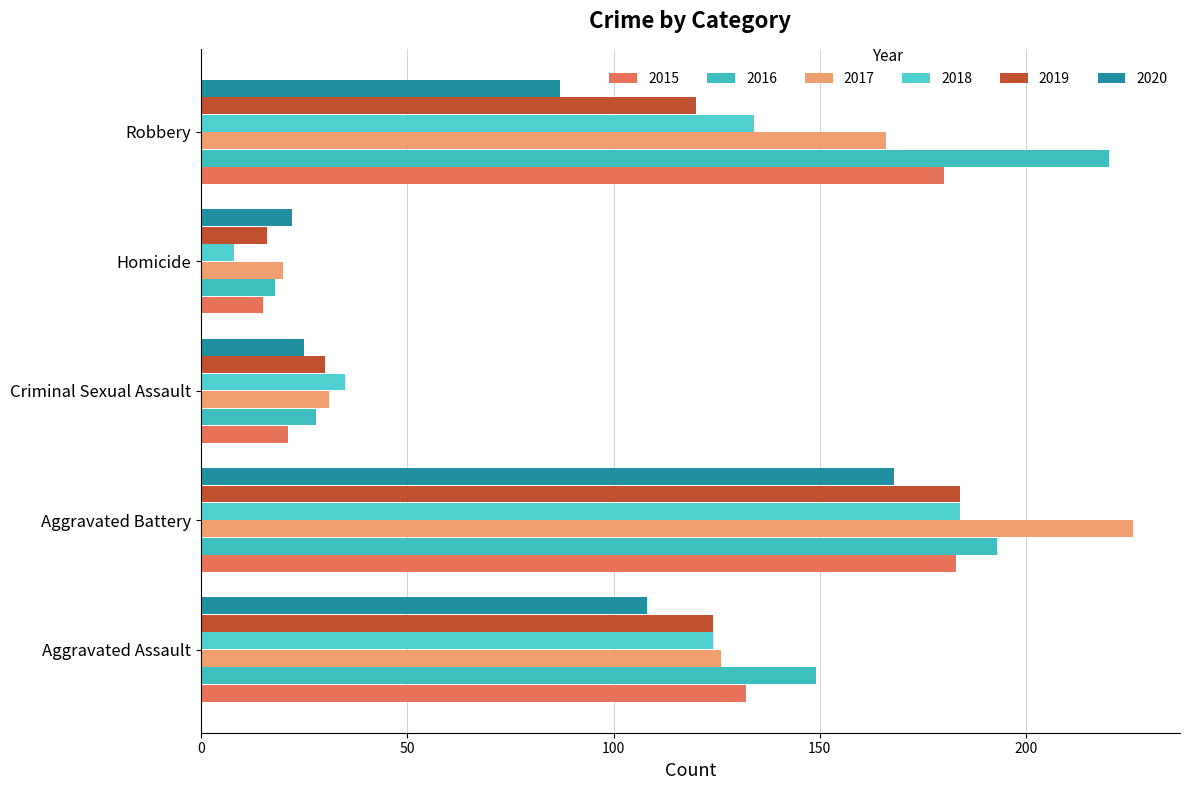

What is the average value of the 2015 series?

106